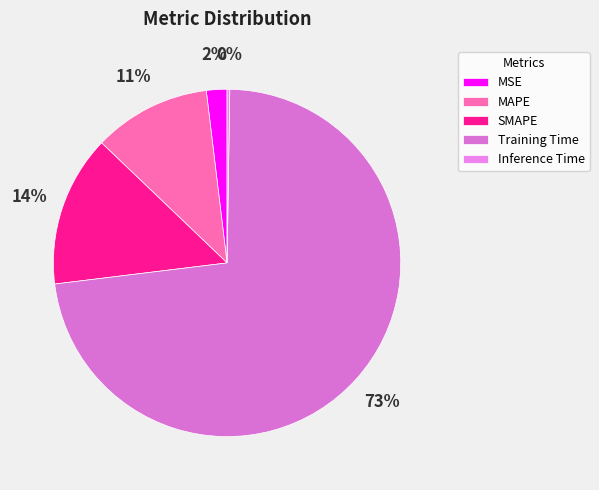

What is the smallest slice in the pie chart?

Inference Time